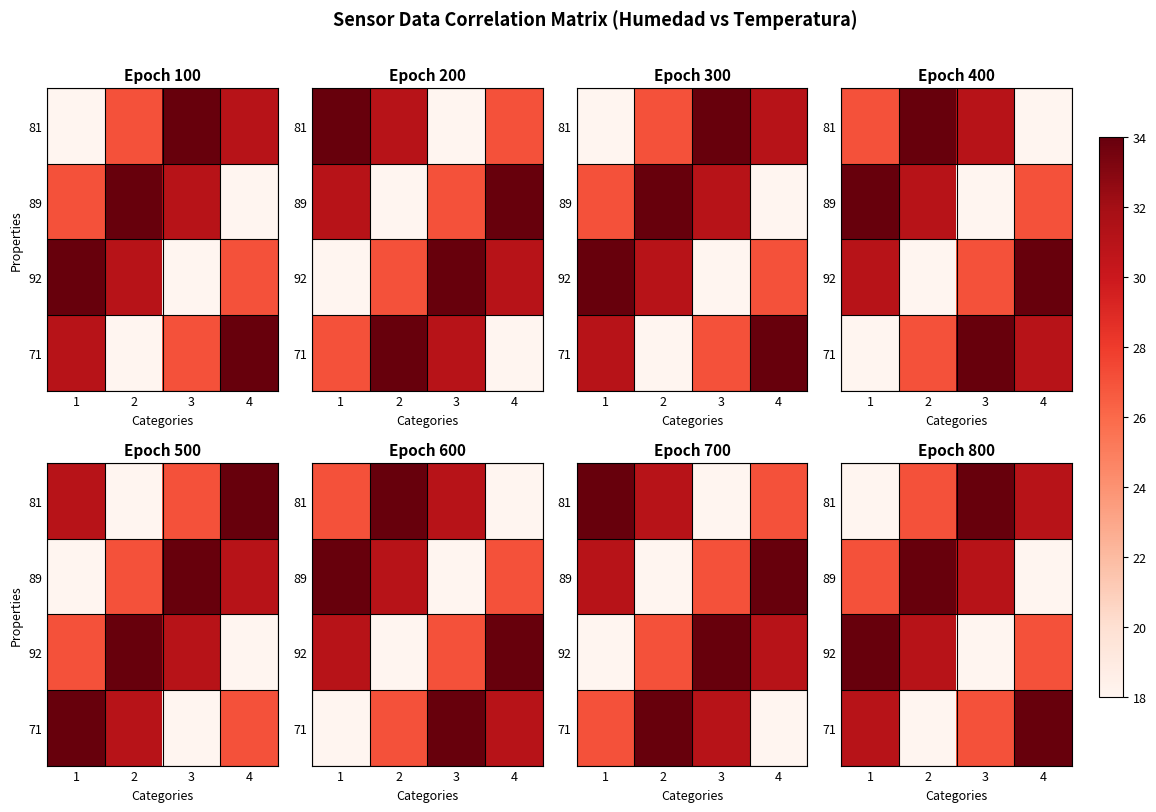

True or false: 71 has a value of 27 at 3.

True